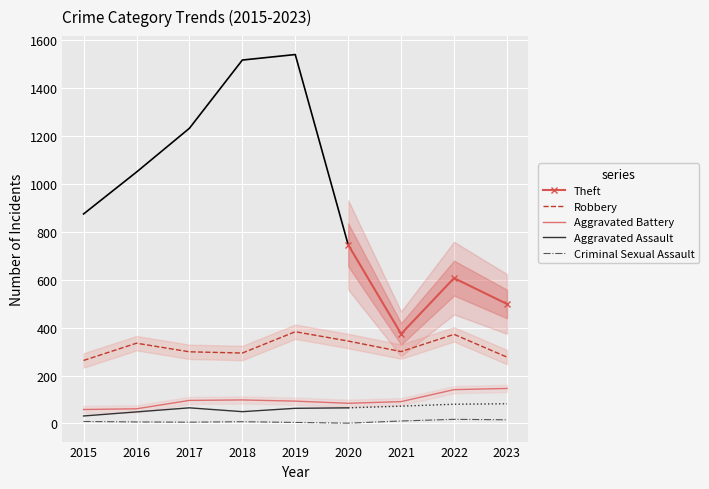

What is the smallest value displayed?

1